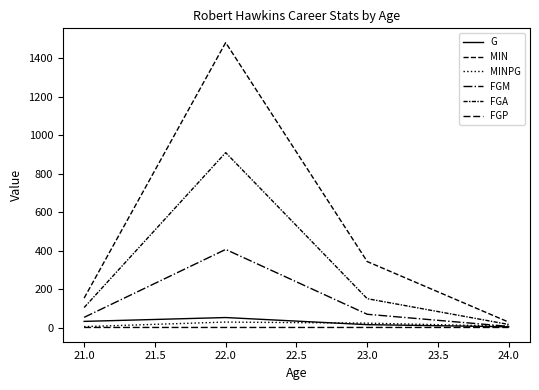

After their last crossing, which series has the higher values: G or MINPG?

MINPG